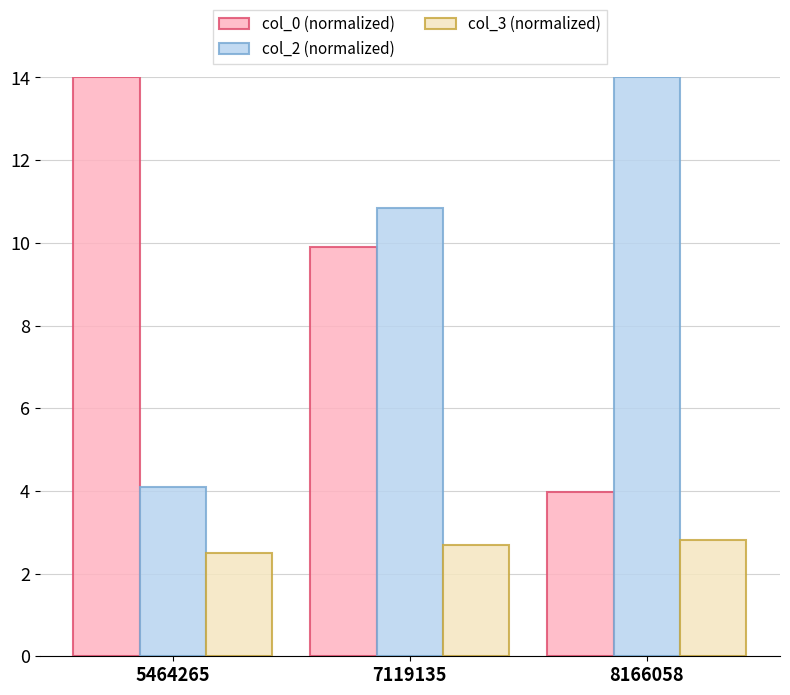

What is the total value across all series at 7119135?

23.4